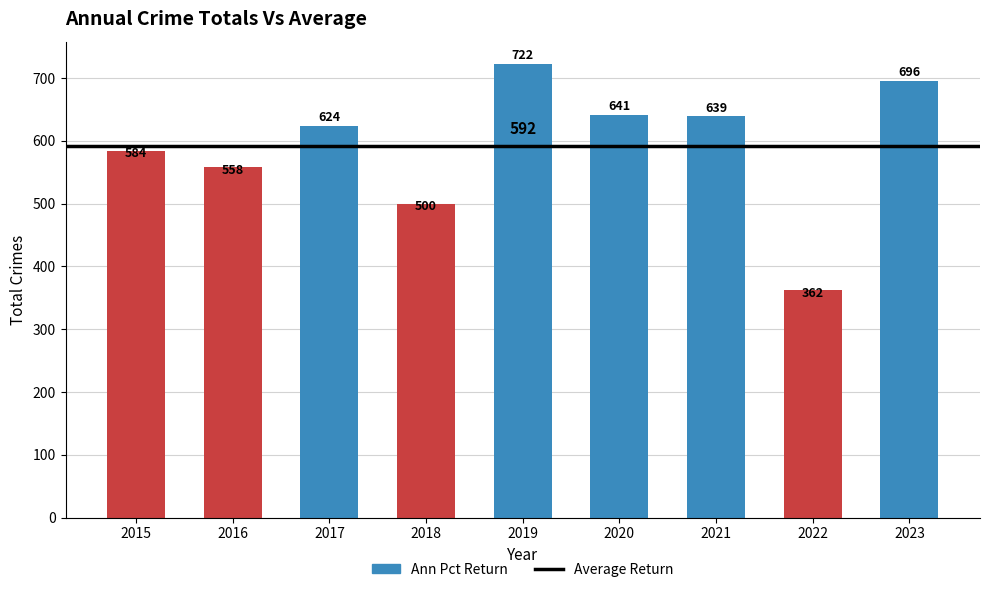

How many bars are there in total?

9